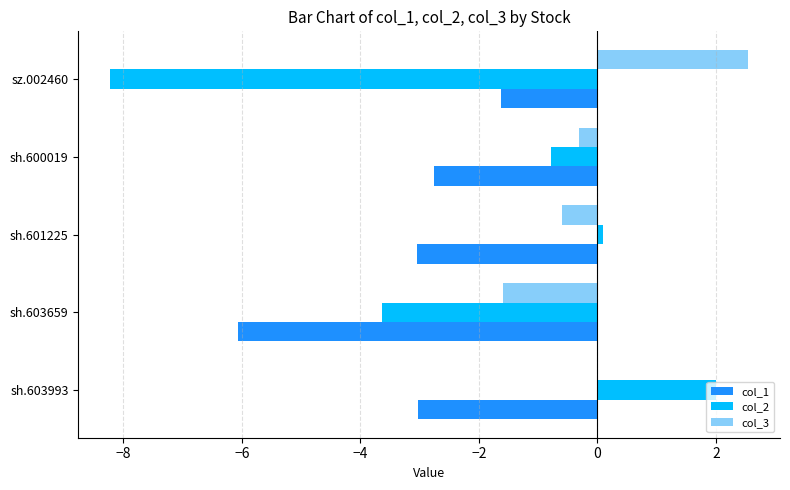

What is the sum of the col_1 values at sh.603993 and sh.600019?

-5.8